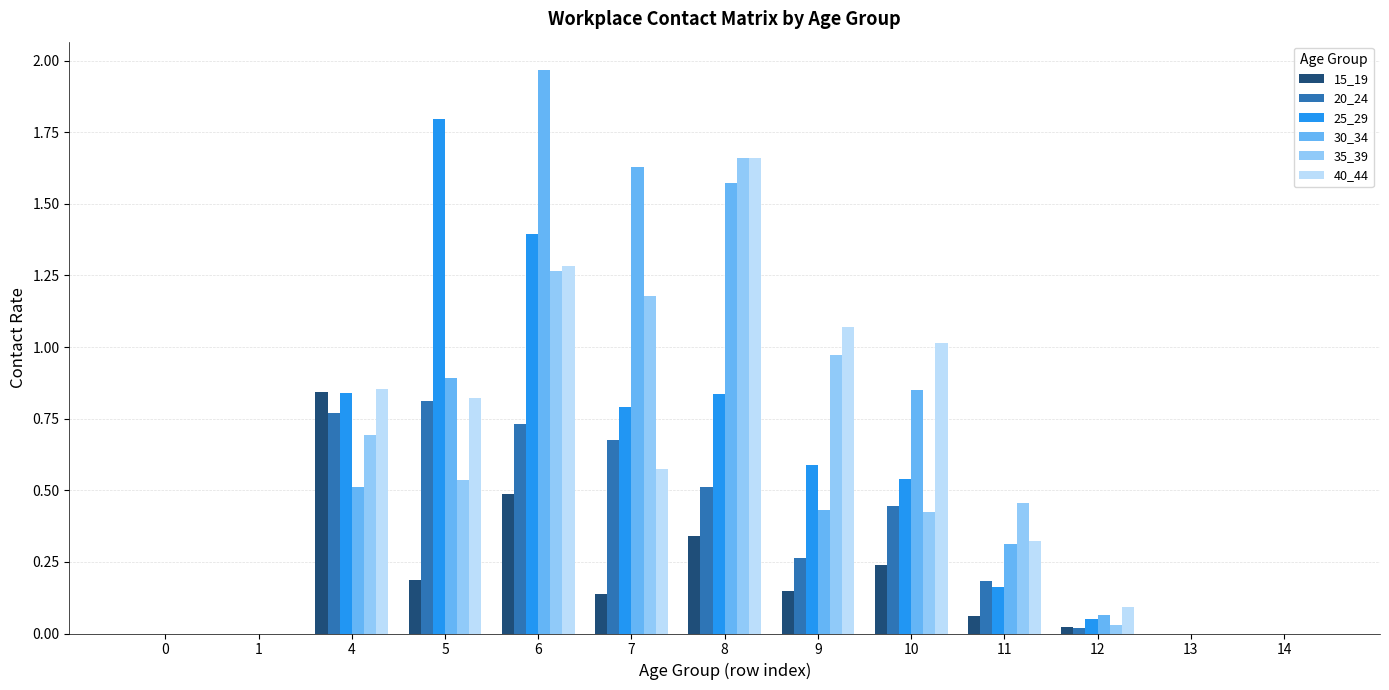

The value of 20_24 at 8 is 0.2. True or false?

False